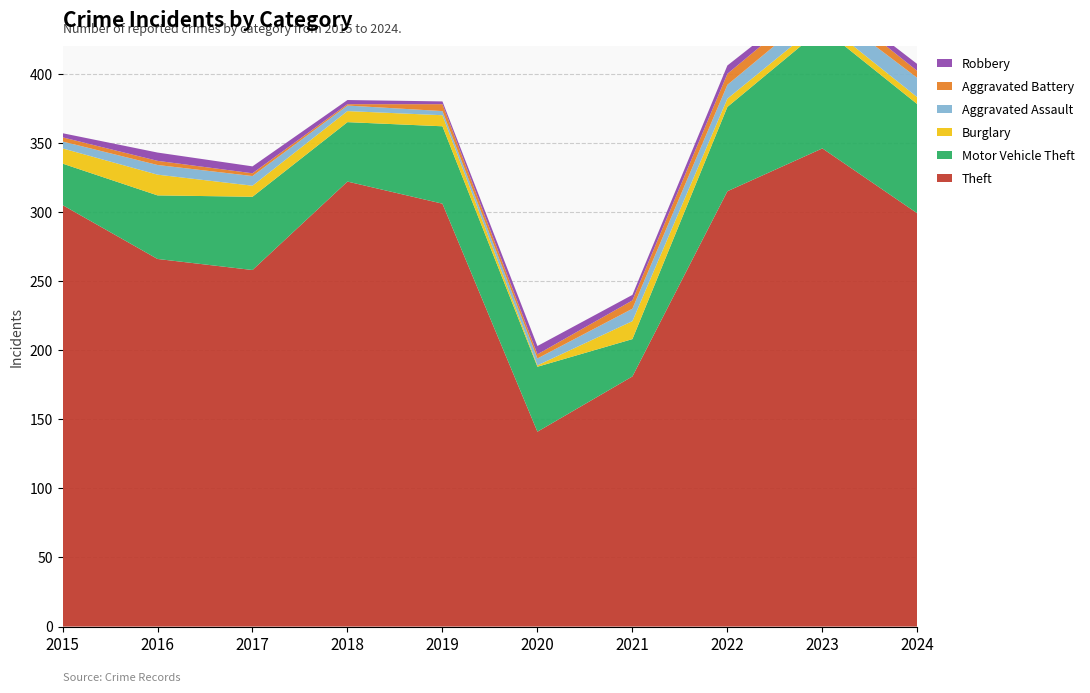

Reading left to right, transcribe all the data shown in this chart.

Theft: 2015=305	2016=266	2017=258	2018=322	2019=306	2020=141	2021=181	2022=315	2023=346	2024=299
Motor Vehicle Theft: 2015=30	2016=46	2017=53	2018=43	2019=56	2020=47	2021=27	2022=61	2023=87	2024=79
Burglary: 2015=11	2016=15	2017=8	2018=8	2019=8	2020=1	2021=13	2022=6	2023=5	2024=5
Aggravated Assault: 2015=5	2016=7	2017=7	2018=4	2019=3	2020=5	2021=9	2022=10	2023=11	2024=14
Aggravated Battery: 2015=3	2016=3	2017=2	2018=1	2019=5	2020=3	2021=6	2022=8	2023=8	2024=5
Robbery: 2015=3	2016=6	2017=5	2018=3	2019=2	2020=6	2021=4	2022=6	2023=3	2024=5